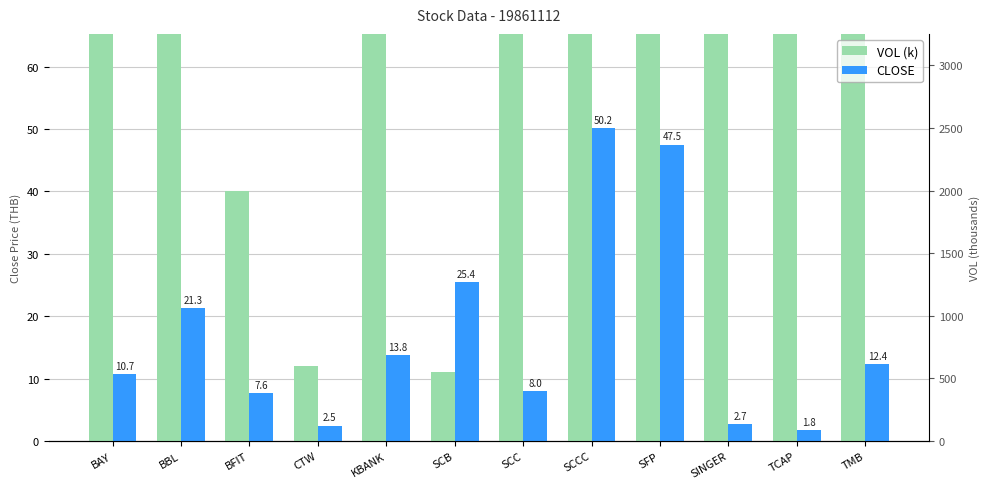

What is the label of the 5th bar from the left?

KBANK